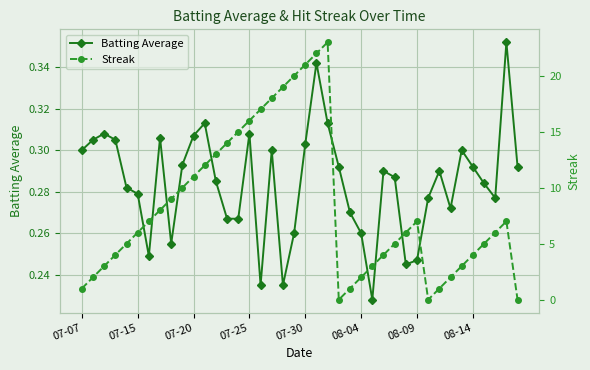

Reading left to right, list all the values displayed in this chart.

Batting Average: 0.3	0.3	0.3	0.3	0.3	0.3	0.2	0.3	0.3	0.3	0.3	0.3	0.3	0.3	0.3	0.3	0.2	0.3	0.2	0.3	0.3	0.3	0.3	0.3	0.3	0.3	0.2	0.3	0.3	0.2	0.2	0.3	0.3	0.3	0.3	0.3	0.3	0.3	0.4	0.3
Streak: 1.0	2.0	3.0	4.0	5.0	6.0	7.0	8.0	9.0	10.0	11.0	12.0	13.0	14.0	15.0	16.0	17.0	18.0	19.0	20.0	21.0	22.0	23.0	0.0	1.0	2.0	3.0	4.0	5.0	6.0	7.0	0.0	1.0	2.0	3.0	4.0	5.0	6.0	7.0	0.0